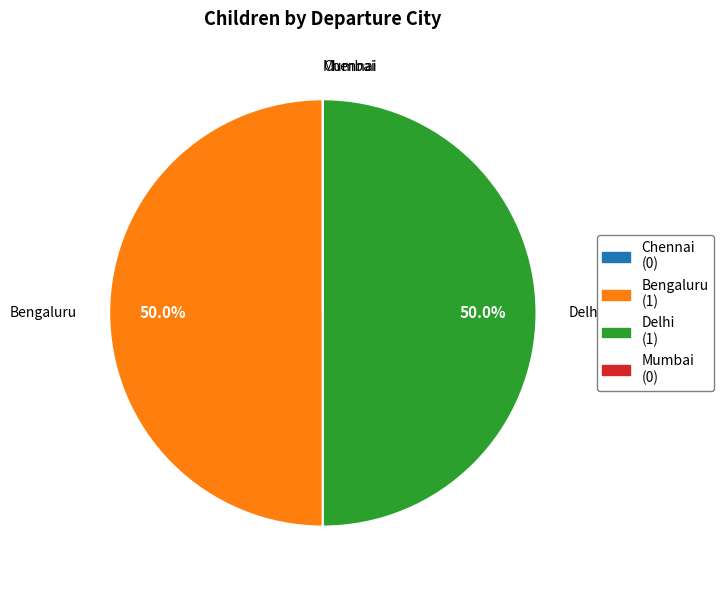

What portion of the pie excludes Delhi?

50.0%